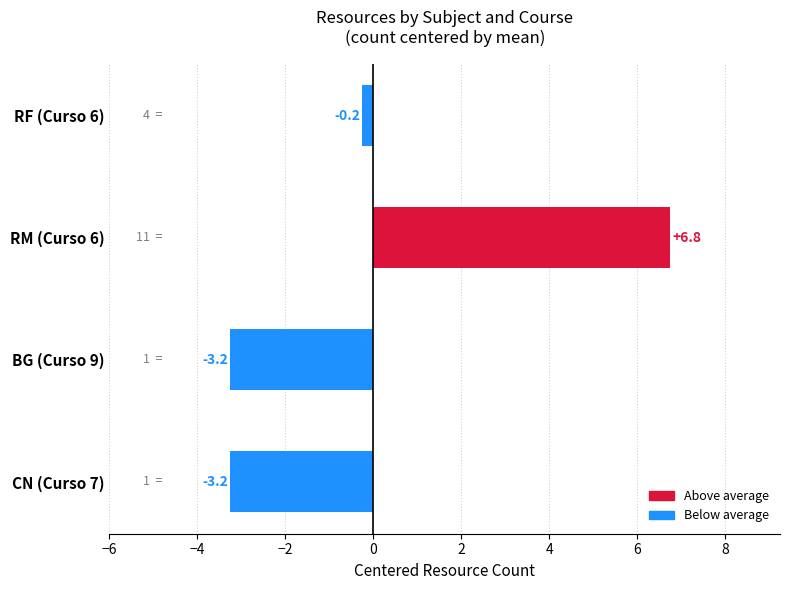

How many negative values are there?

3